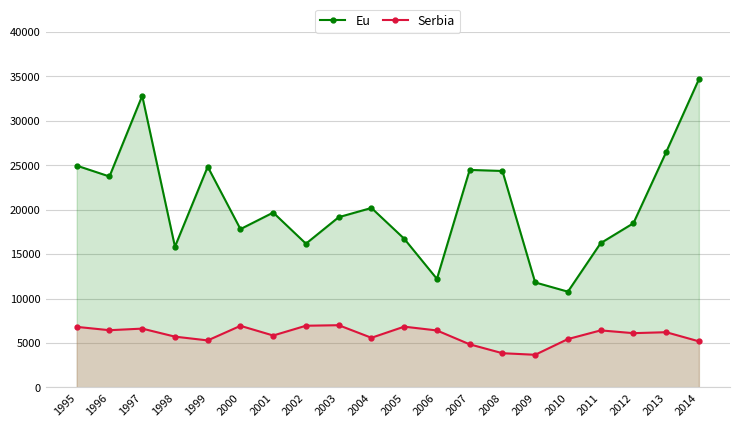

What is the difference between the second highest and second lowest values in the Serbia series?

3092.0